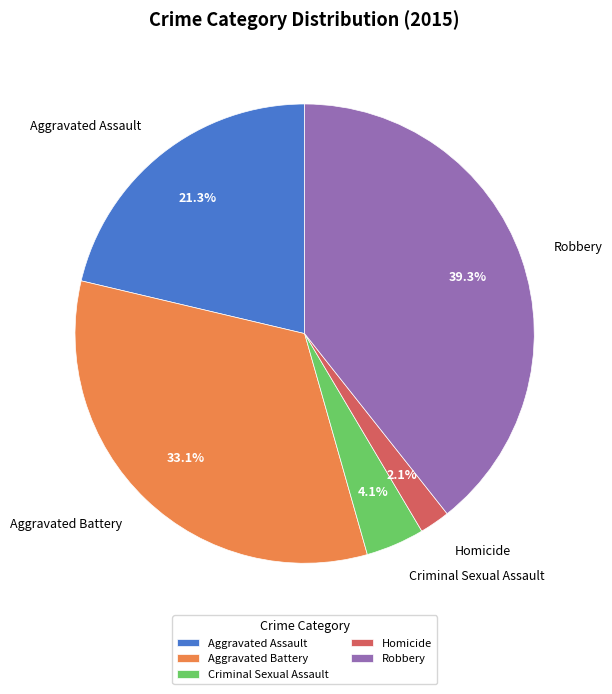

To the nearest percent, what is the difference between the largest and smallest slice percentages?

37%